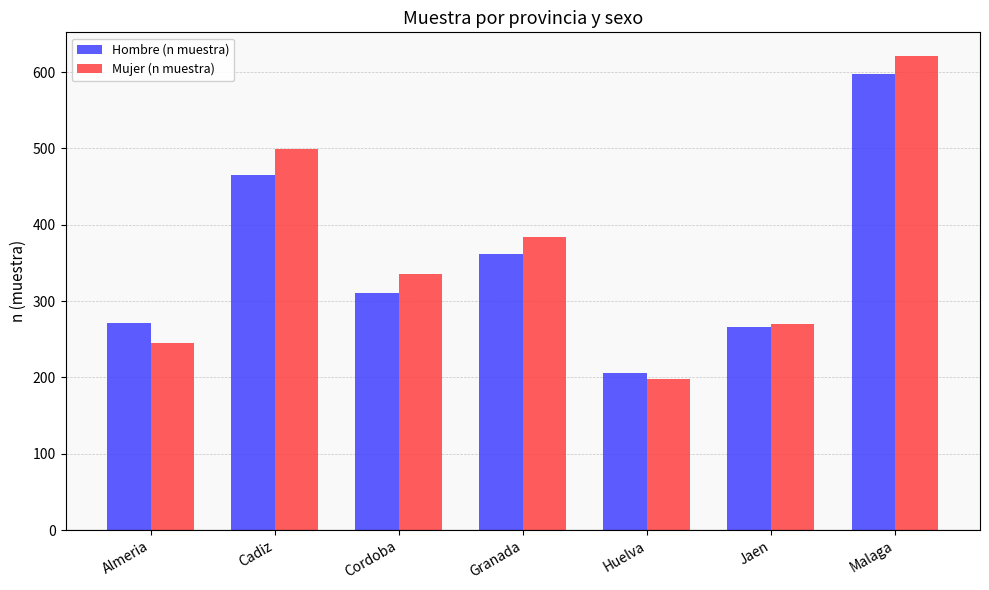

The Hombre (n muestra) series shows 598 at Malaga. True or false?

True